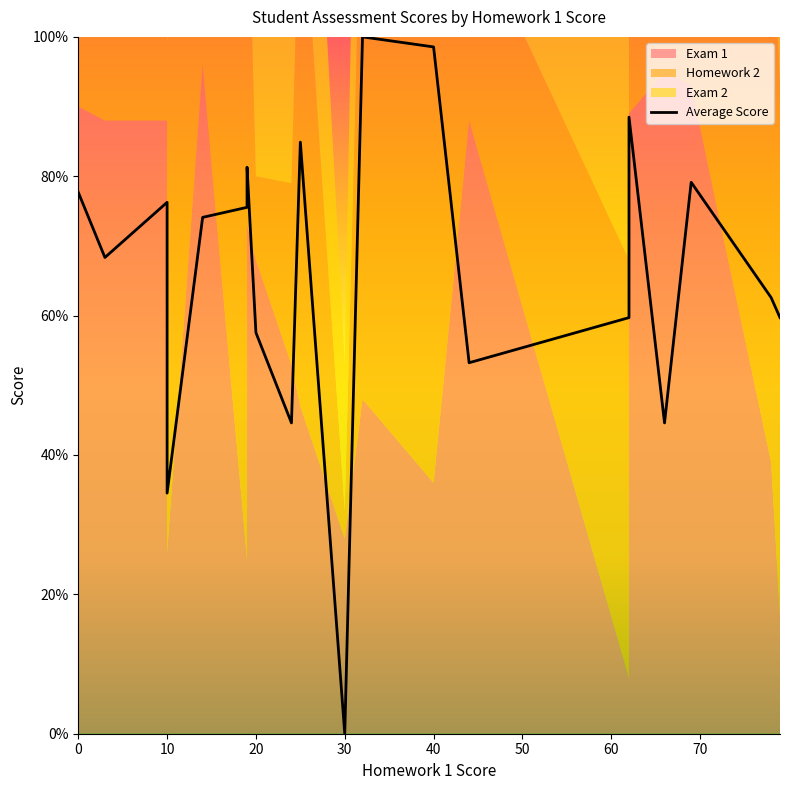

The chart shows a value of 98.6 at 40. True or false?

True